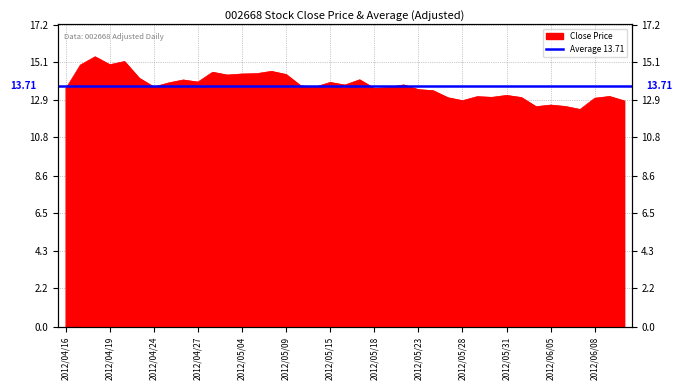

What is the label of the 36th point from the right?

2012/04/19